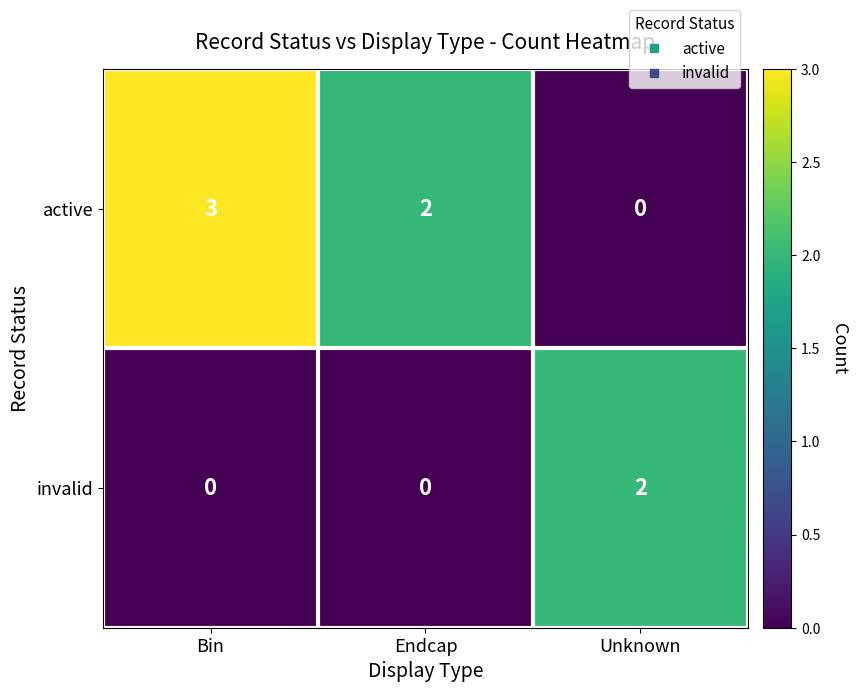

Count the number of categories in the chart.

3